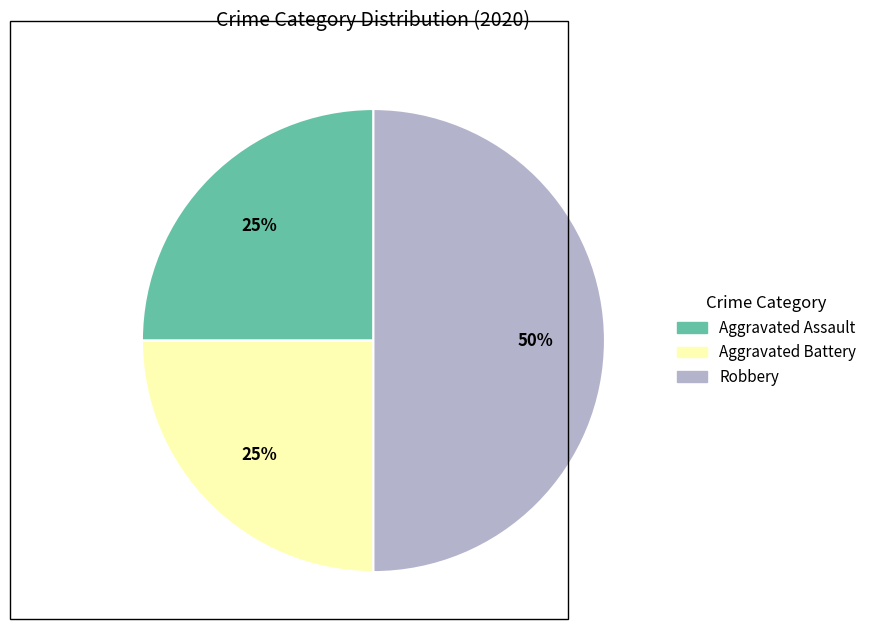

How many slices are in this pie chart?

3